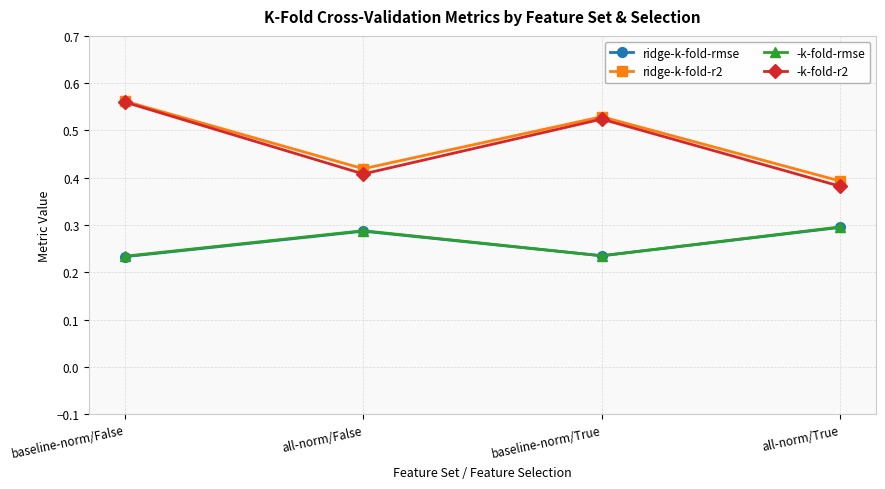

In ridge-k-fold-r2, how many points are higher than both neighbors (excluding endpoints)?

1